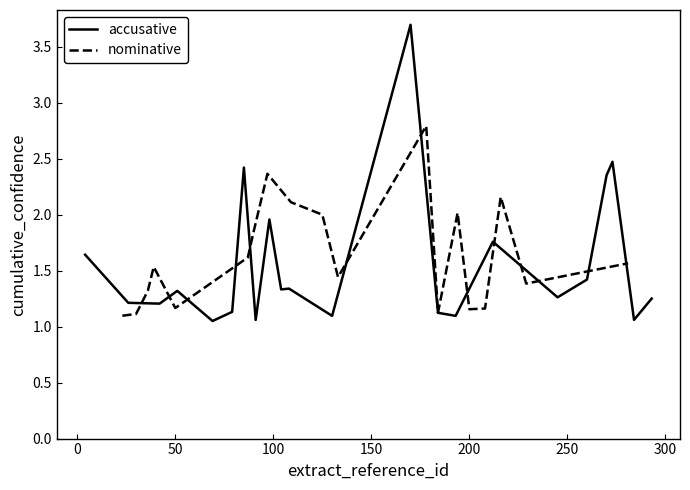

What is the sum of all accusative values?

34.3